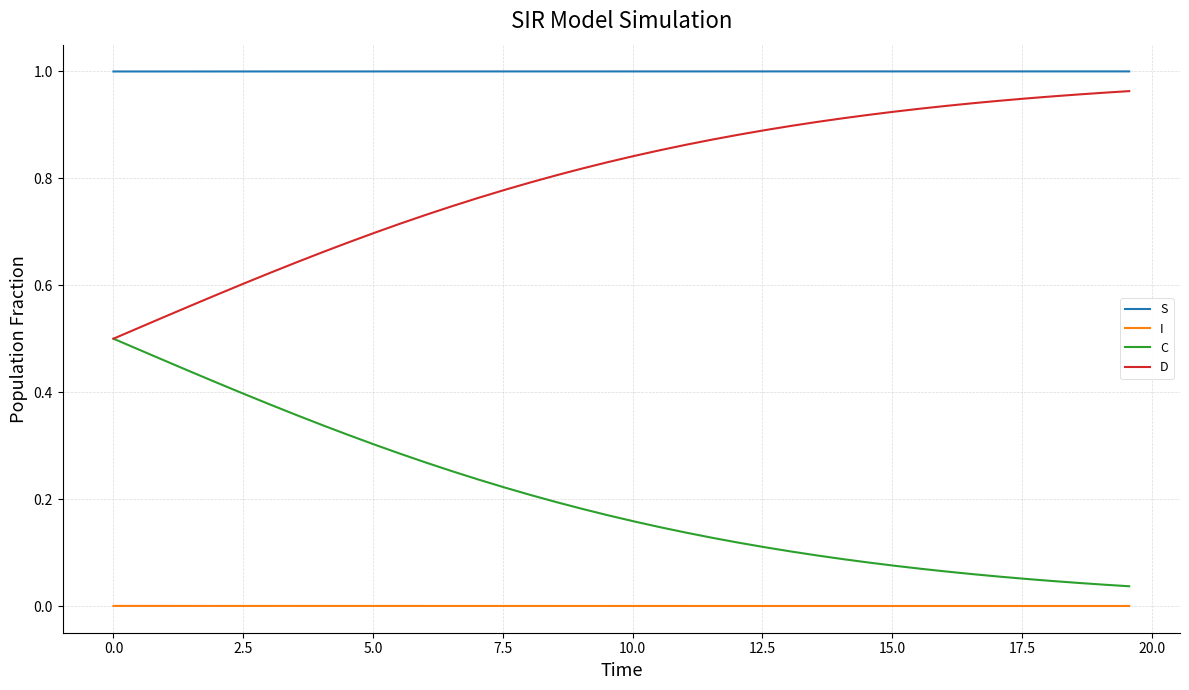

Rank the series by their average value, from highest to lowest.

S, D, C, I